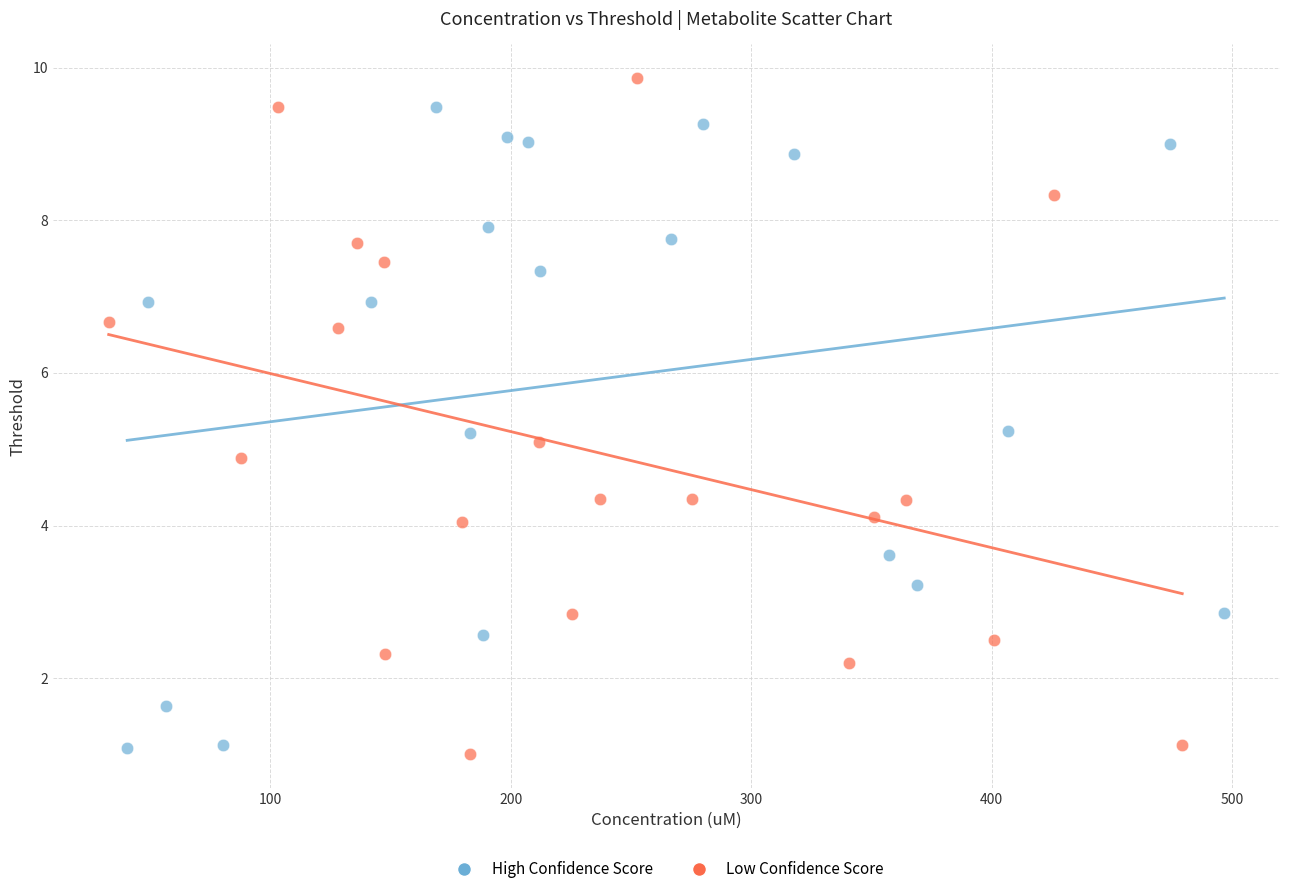

Which series reaches the maximum Y coordinate?

Low Confidence Score